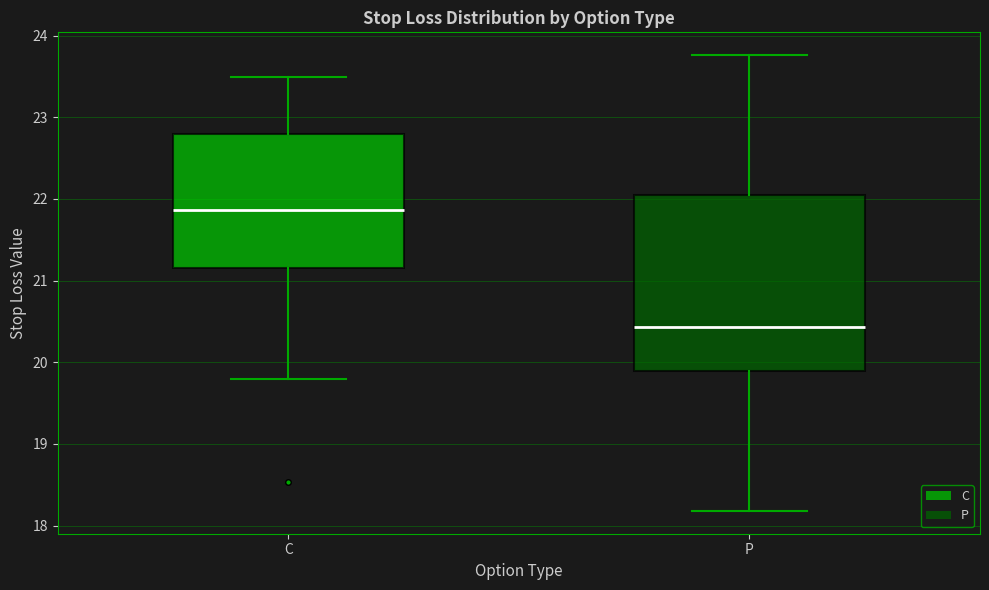

Comparing the boxes themselves (not the whiskers), which one is the tallest?

P